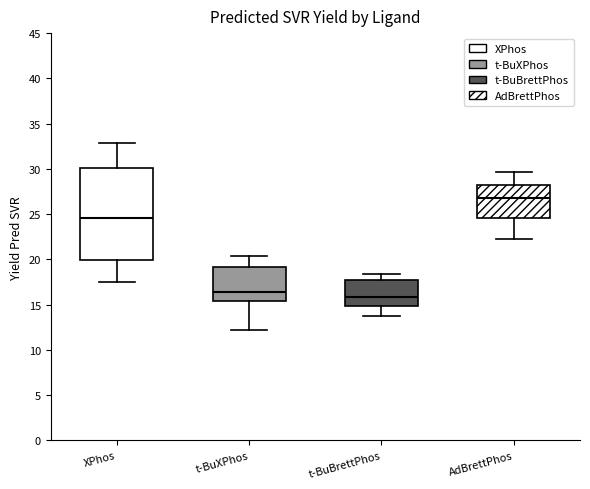

Which box is the tallest, from its lower edge to its upper edge?

XPhos